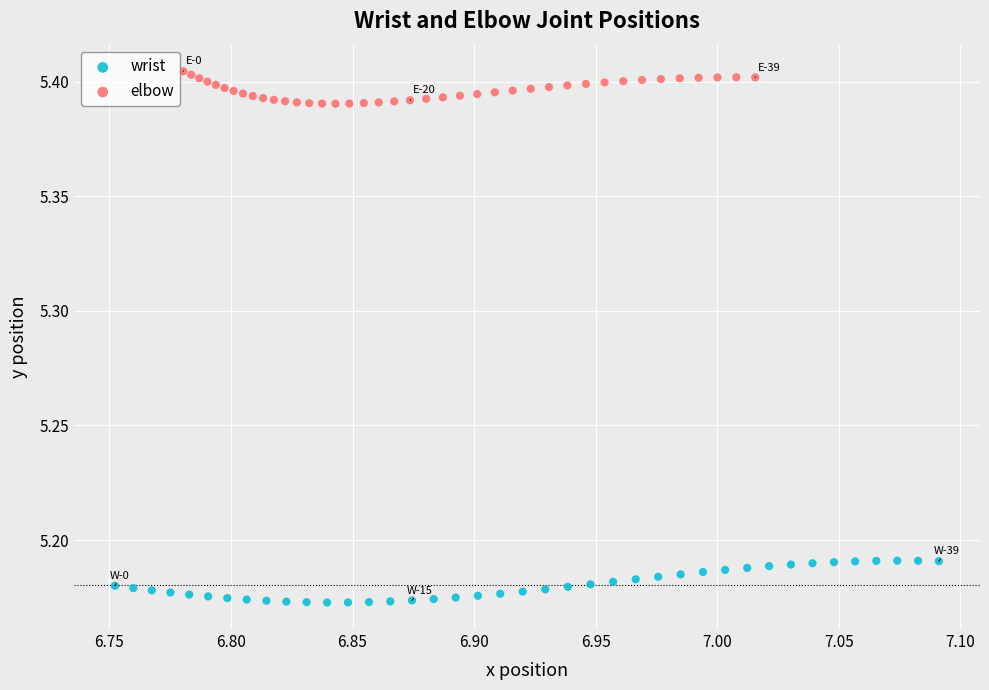

Which series reaches the minimum Y coordinate?

wrist